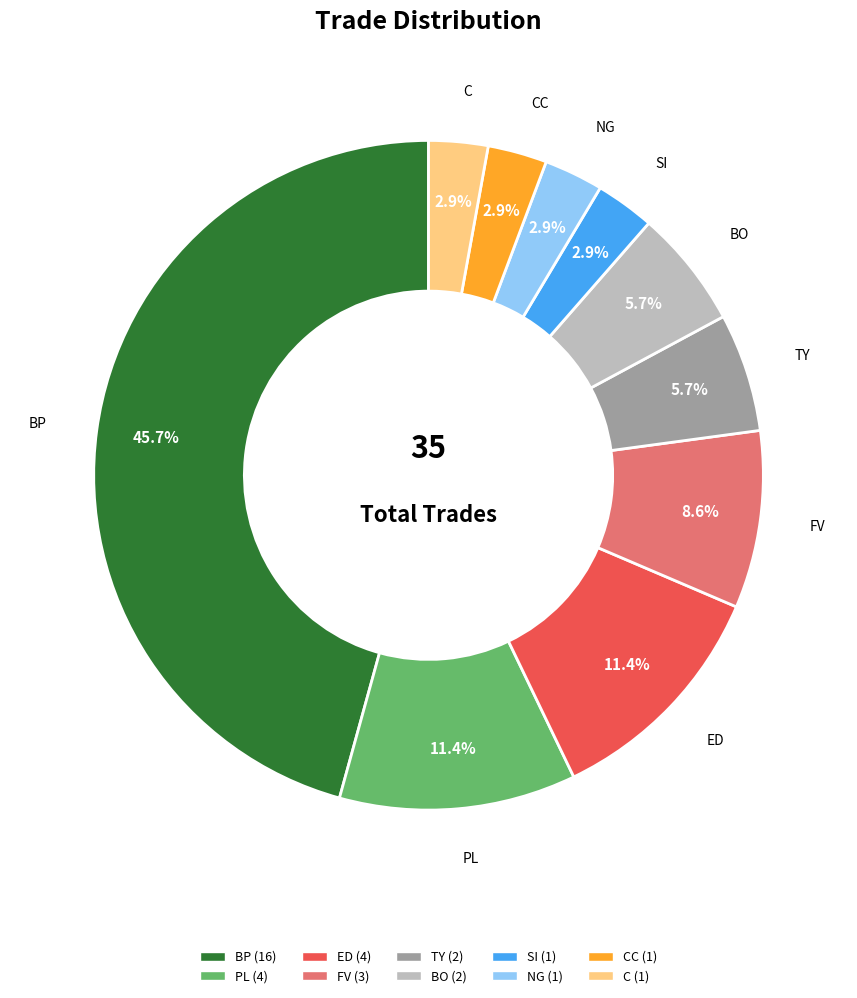

Does any single category account for the majority?

No